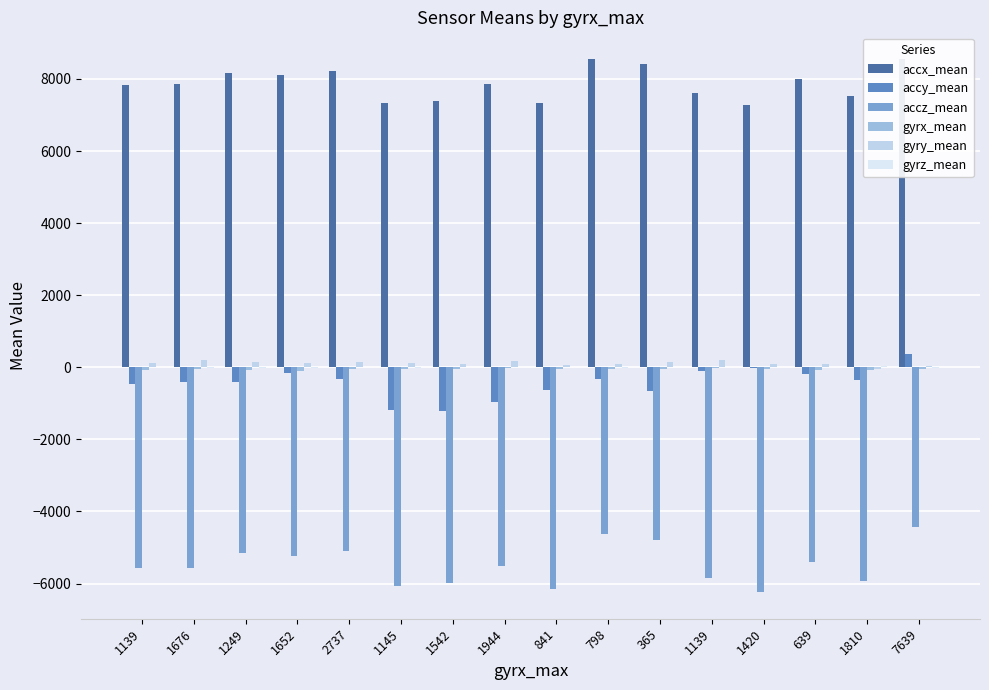

Are the bars grouped side by side (vs. stacked)?

Yes